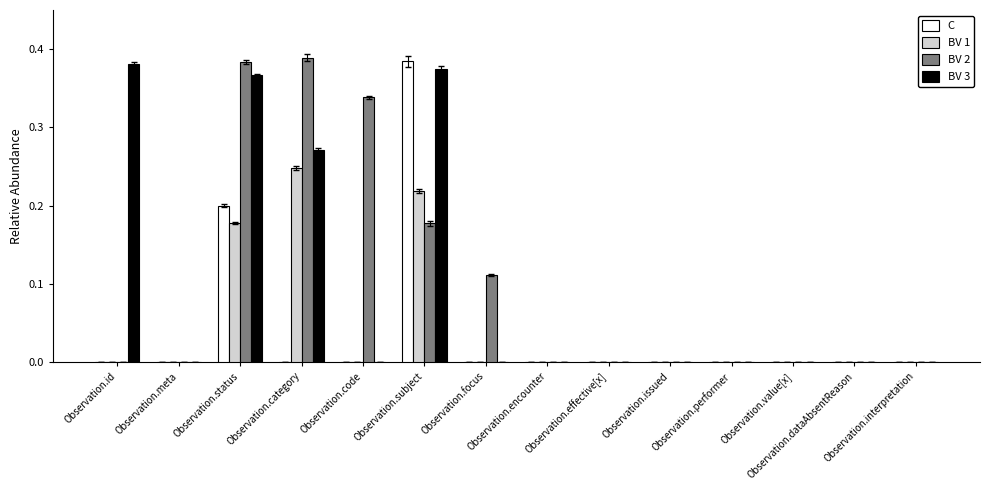

Reading right to left, extract all data points from this chart.

C: 0.0	0.0	0.0	0.0	0.0	0.0	0.0	0.0	0.4	0.0	0.0	0.2	0.0	0.0
BV 1: 0.0	0.0	0.0	0.0	0.0	0.0	0.0	0.0	0.2	0.0	0.2	0.2	0.0	0.0
BV 2: 0.0	0.0	0.0	0.0	0.0	0.0	0.0	0.1	0.2	0.3	0.4	0.4	0.0	0.0
BV 3: 0.0	0.0	0.0	0.0	0.0	0.0	0.0	0.0	0.4	0.0	0.3	0.4	0.0	0.4